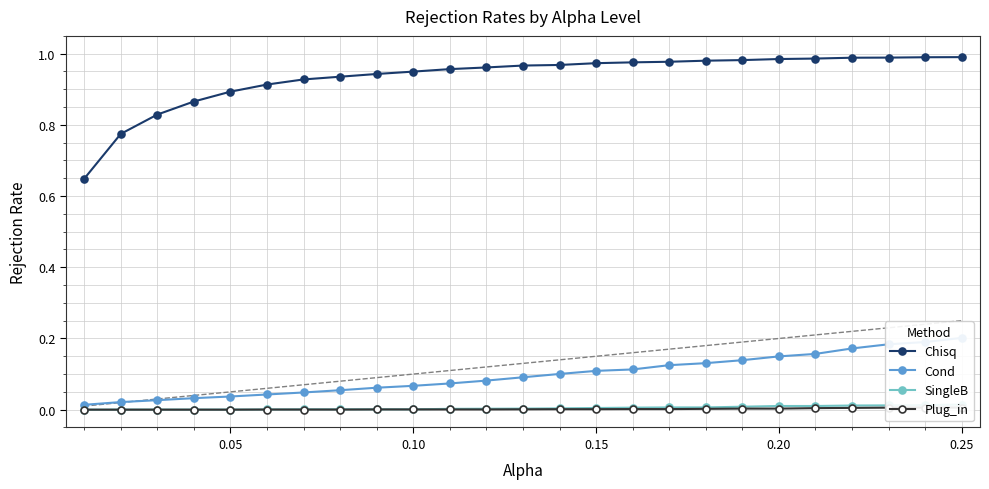

What is the sum of all SingleB values?

0.1